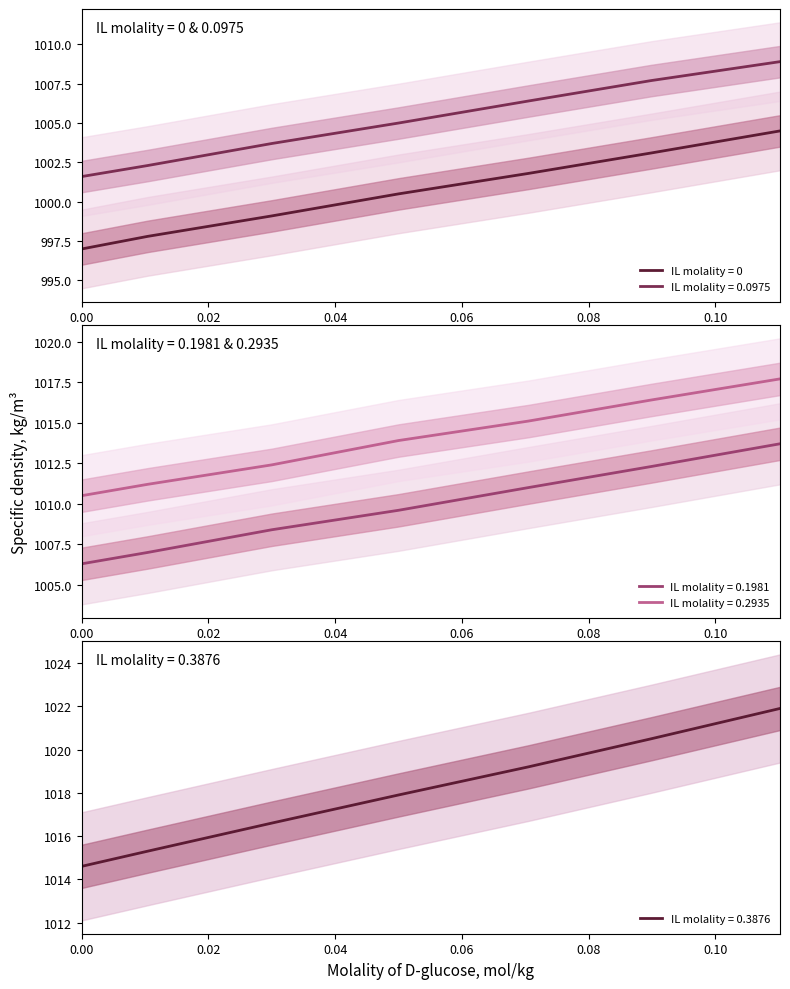

List the series in order of their overall mean, lowest first.

IL molality = 0, IL molality = 0.0975, IL molality = 0.1981, IL molality = 0.2935, IL molality = 0.3876